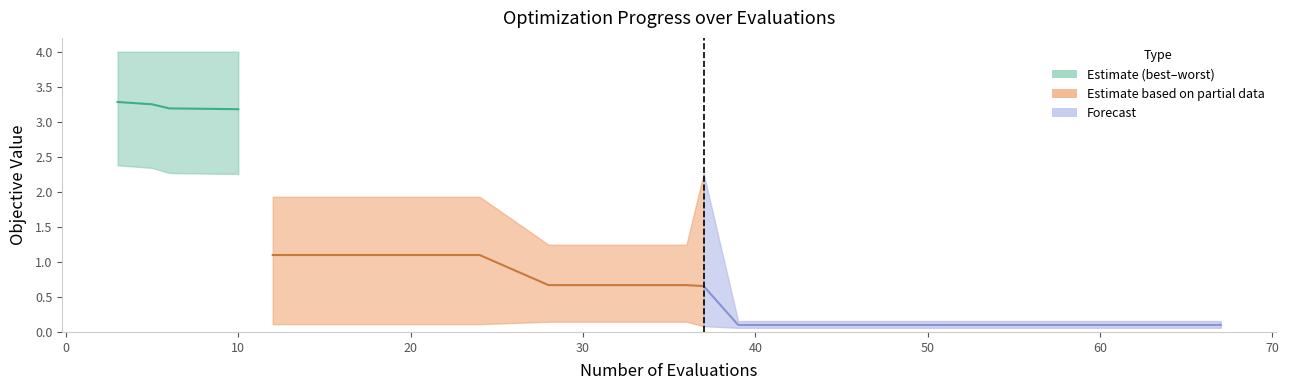

How many lines are shown in the chart?

3